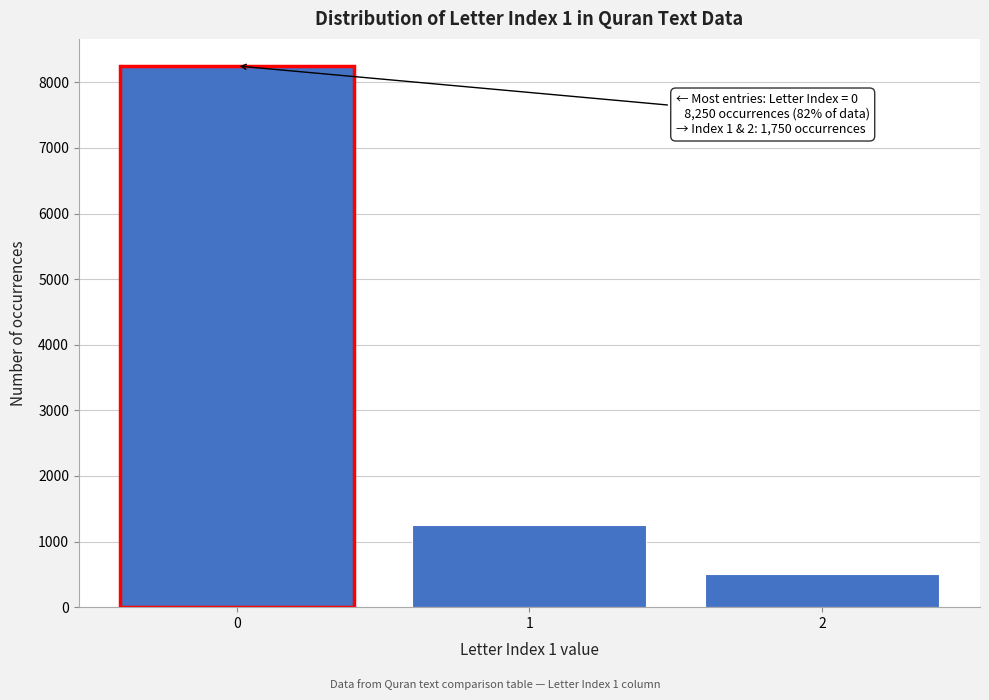

Reading right to left, what are all the values shown in this chart?

2=500	1=1250	0=8250